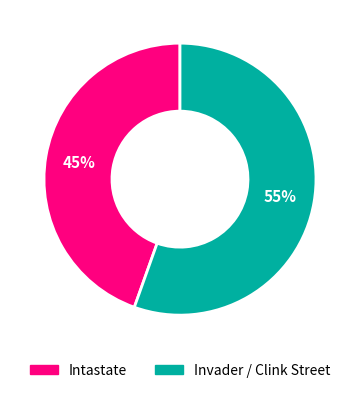

Is there a majority slice in this chart?

Yes